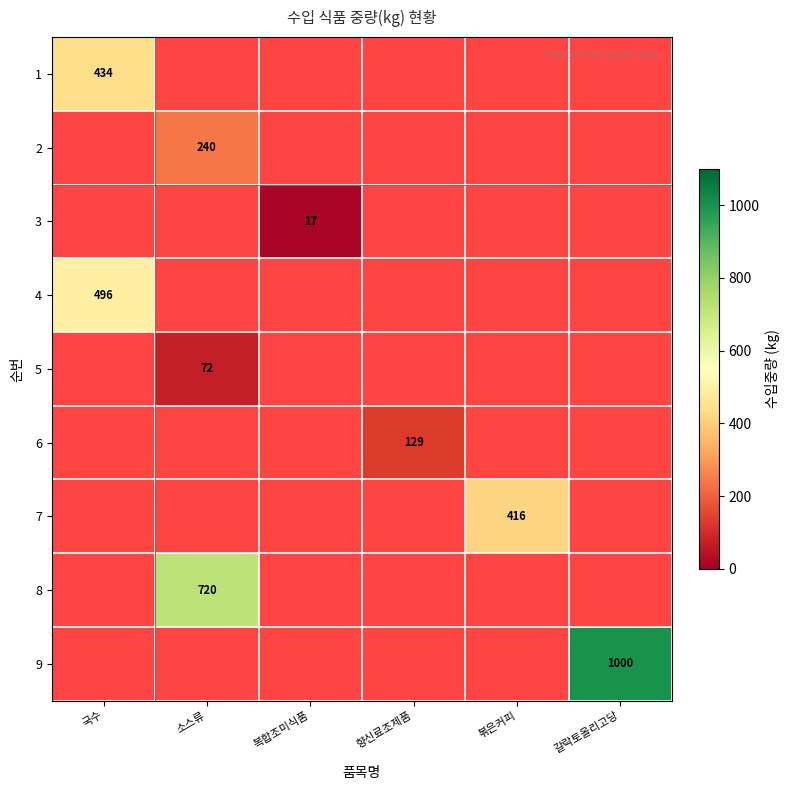

Which has a higher value, 향신료조제품 or 볶은커피?

볶은커피